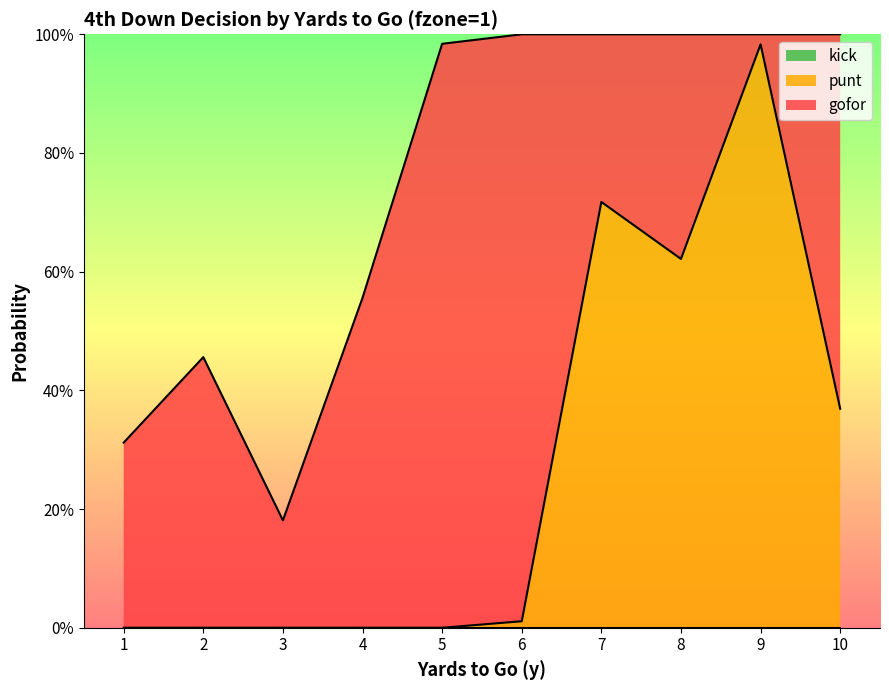

At which label is punt closest to 0?

1